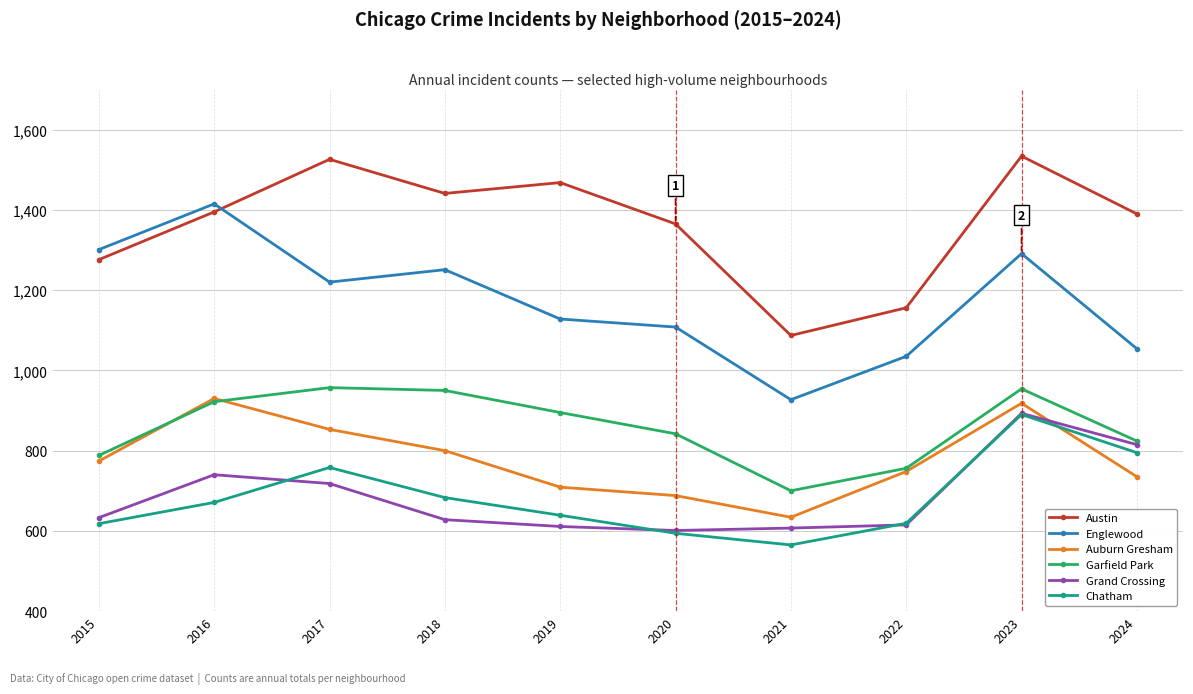

What is the difference between the highest and lowest values at 2022?

541